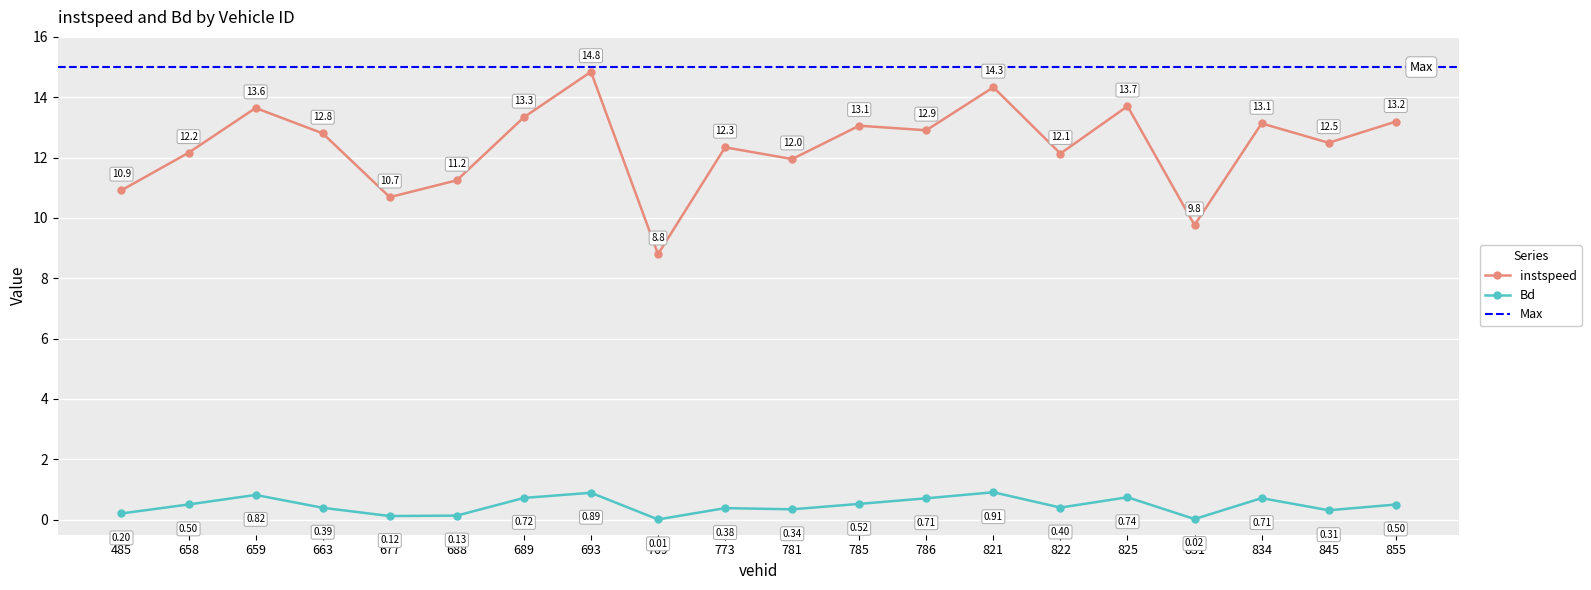

Between 822 and 781, which is larger?

822